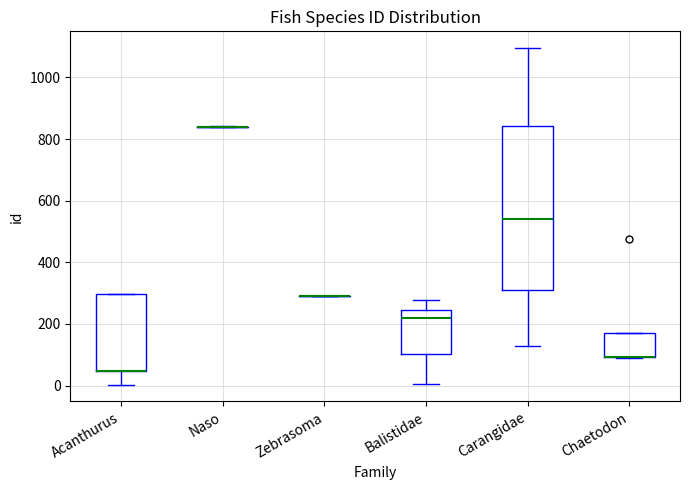

Comparing the boxes themselves (not the whiskers), which one is the tallest?

Carangidae